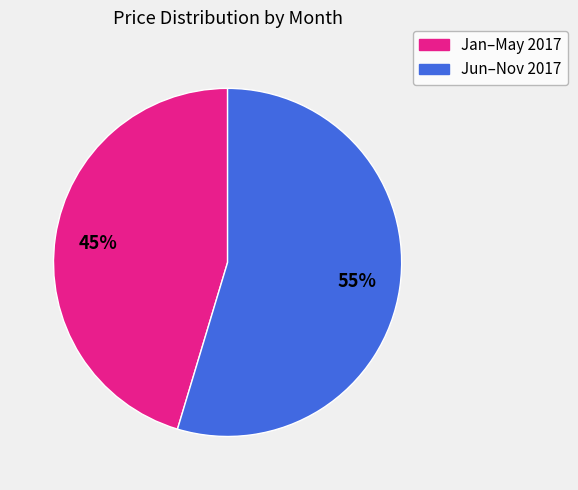

Is there any slice that represents more than half of the pie?

Yes